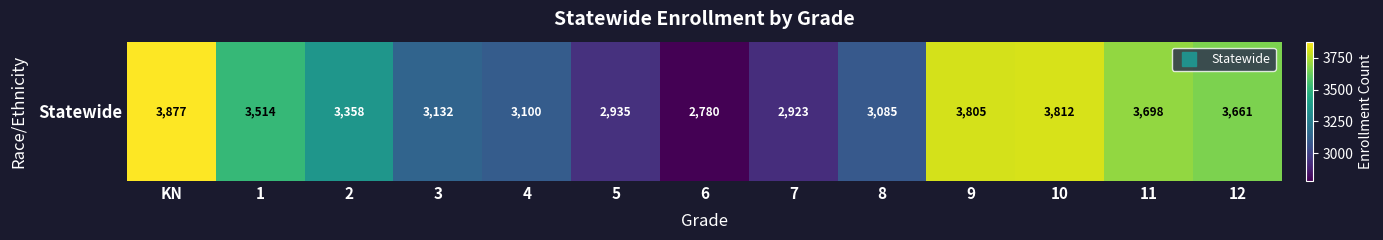

Rank the categories by value from highest to lowest.

KN, 10, 9, 11, 12, 1, 2, 3, 4, 8, 5, 7, 6